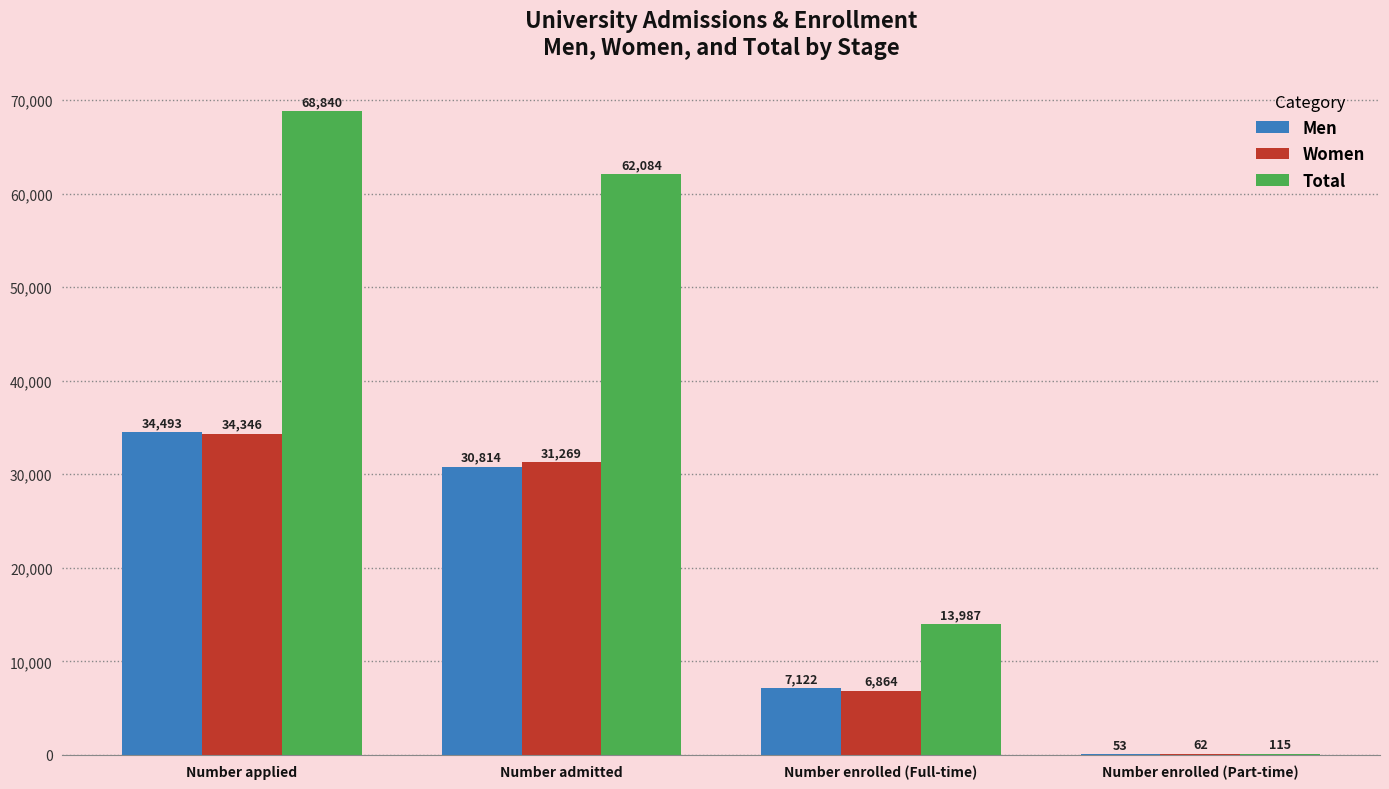

Which series changed the most between Number admitted and Number enrolled (Part-time)?

Total